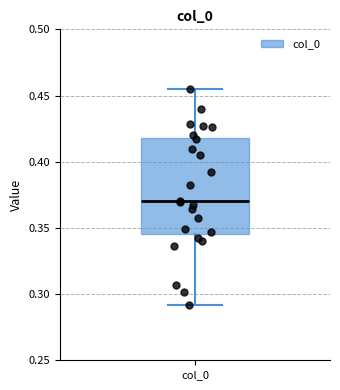

Where is the lower edge of the box for col_0 on the y-axis? The values are not printed on the chart, so give them approximately, as read against the axis.

0.345